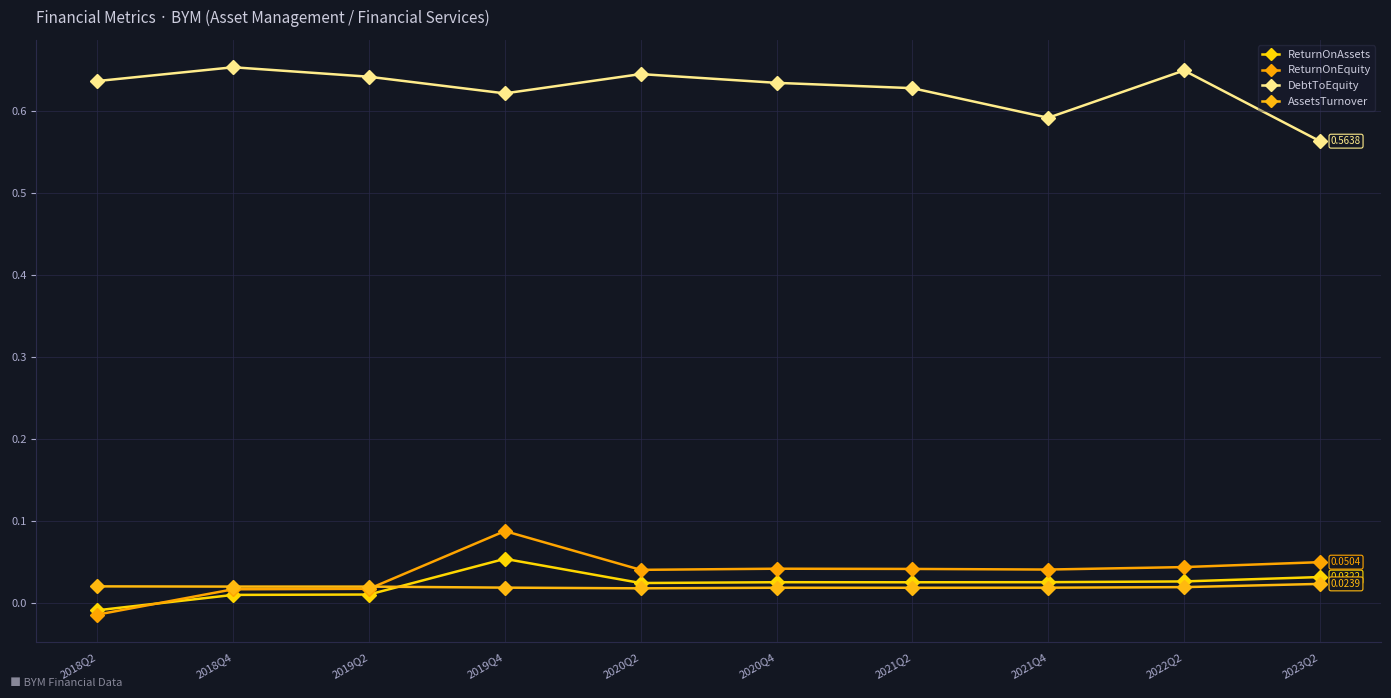

How many lines are shown in the chart?

4